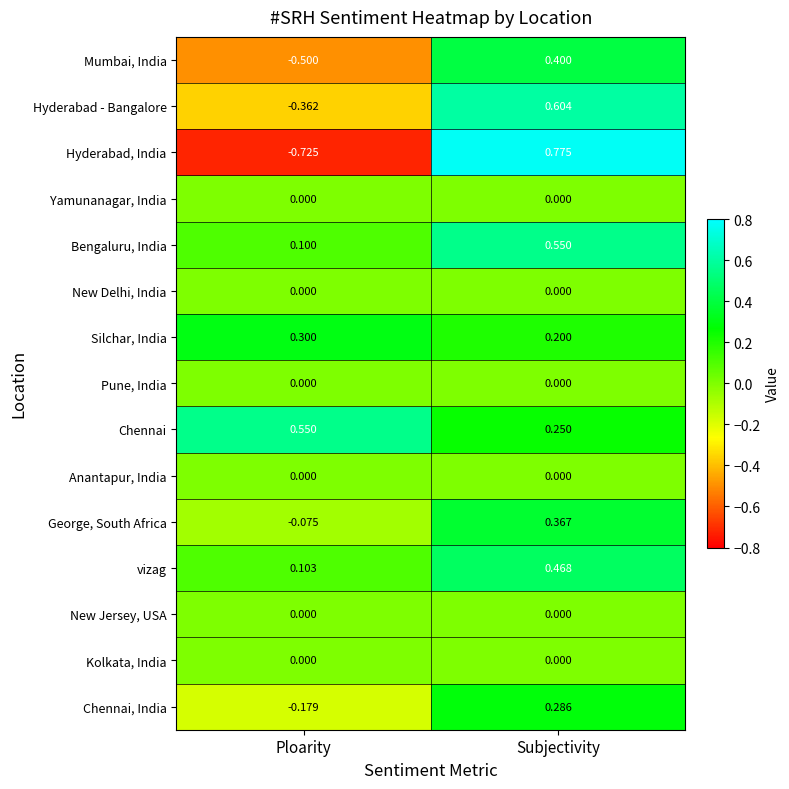

Between Ploarity and Subjectivity, which series saw the biggest shift?

Hyderabad, India